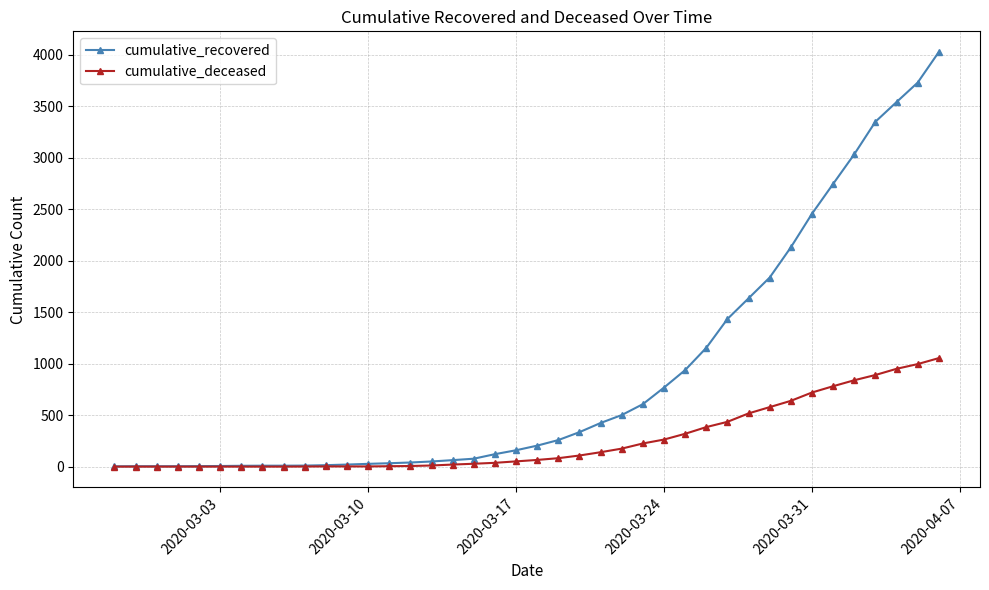

Rank the series by their maximum value, from lowest to highest.

cumulative_deceased, cumulative_recovered